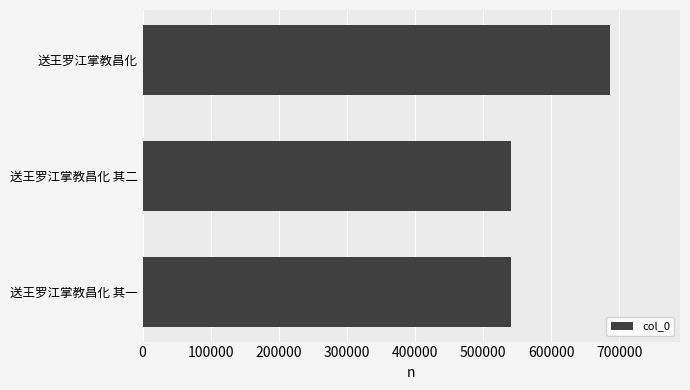

At which label is the value closest to 613847?

送王罗江掌教昌化 其二